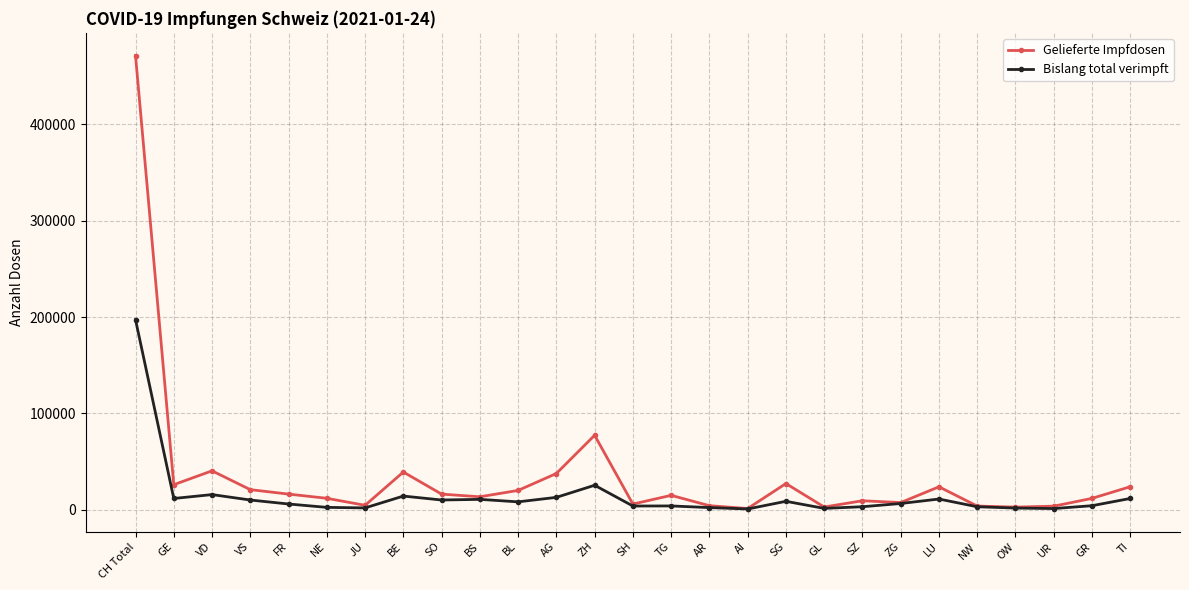

Count the number of categories in the chart.

27